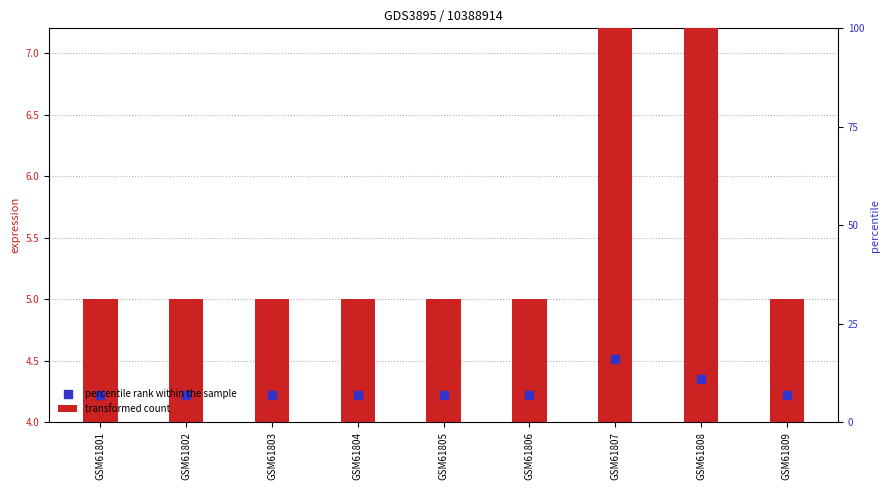

Which series has the largest Y range (max minus min)?

transformed count